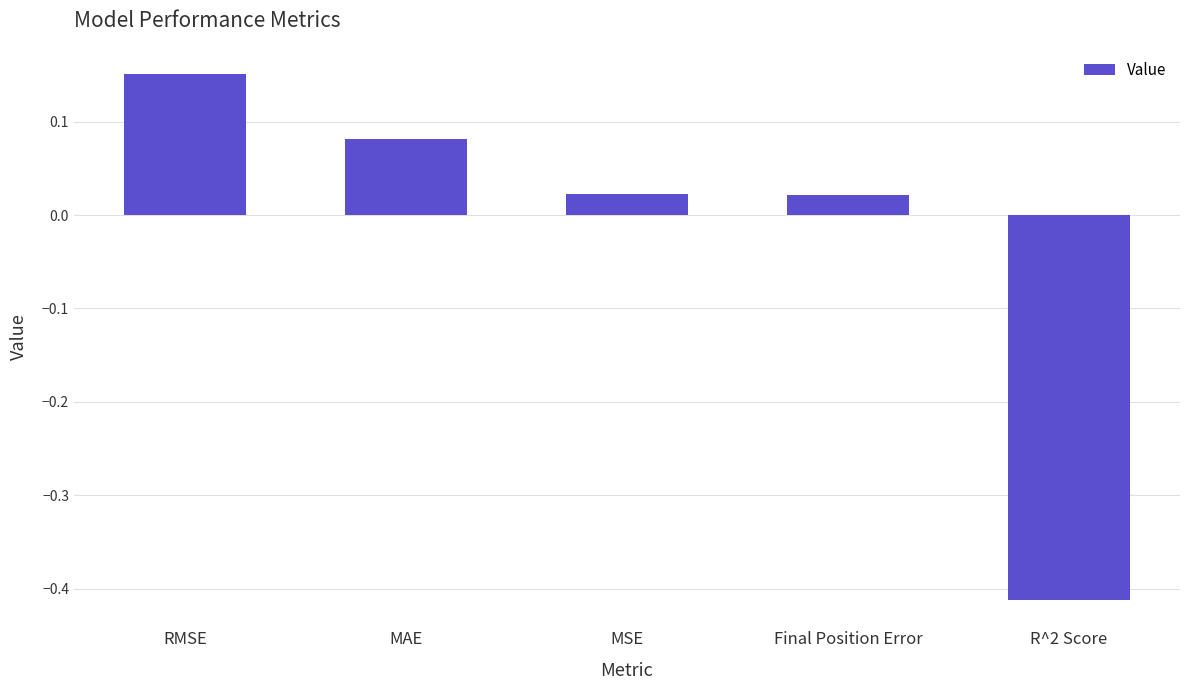

Which category has the lowest value across all series?

R^2 Score